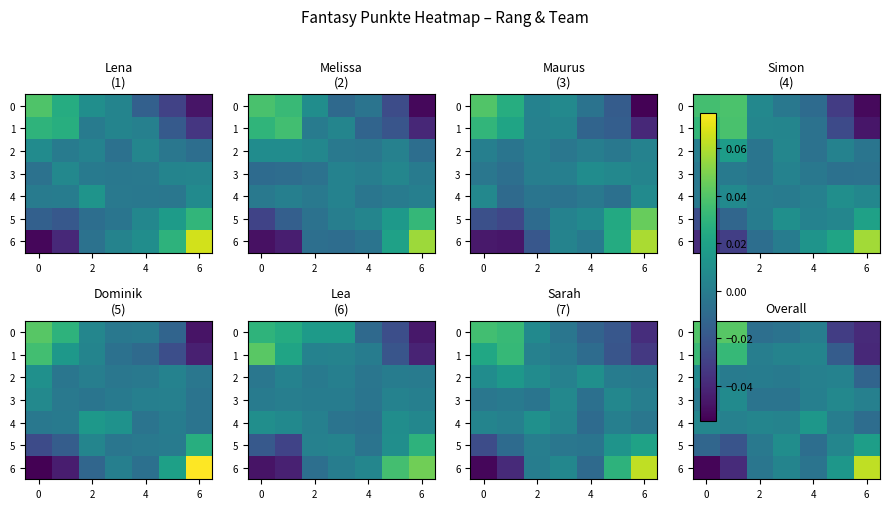

True or false: 3 has a value of 0.0 at 6.

True